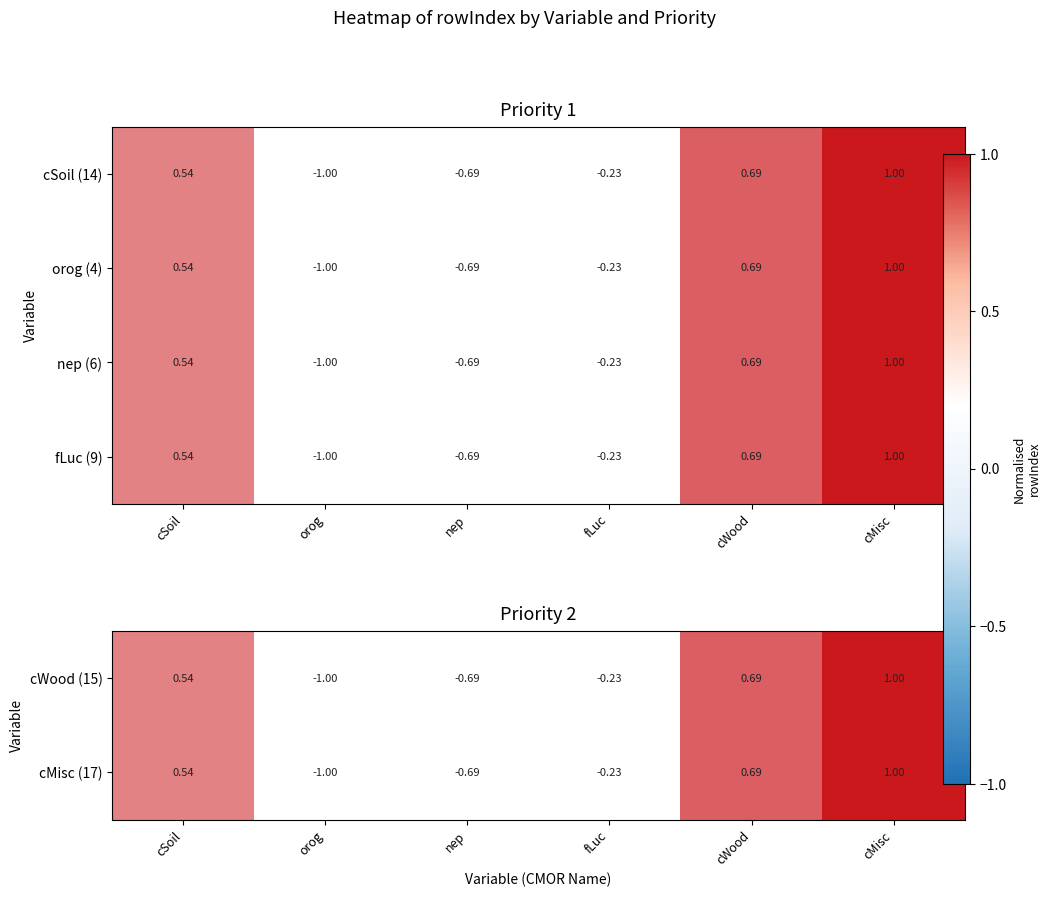

What is the total value across all series at cSoil?

2.2